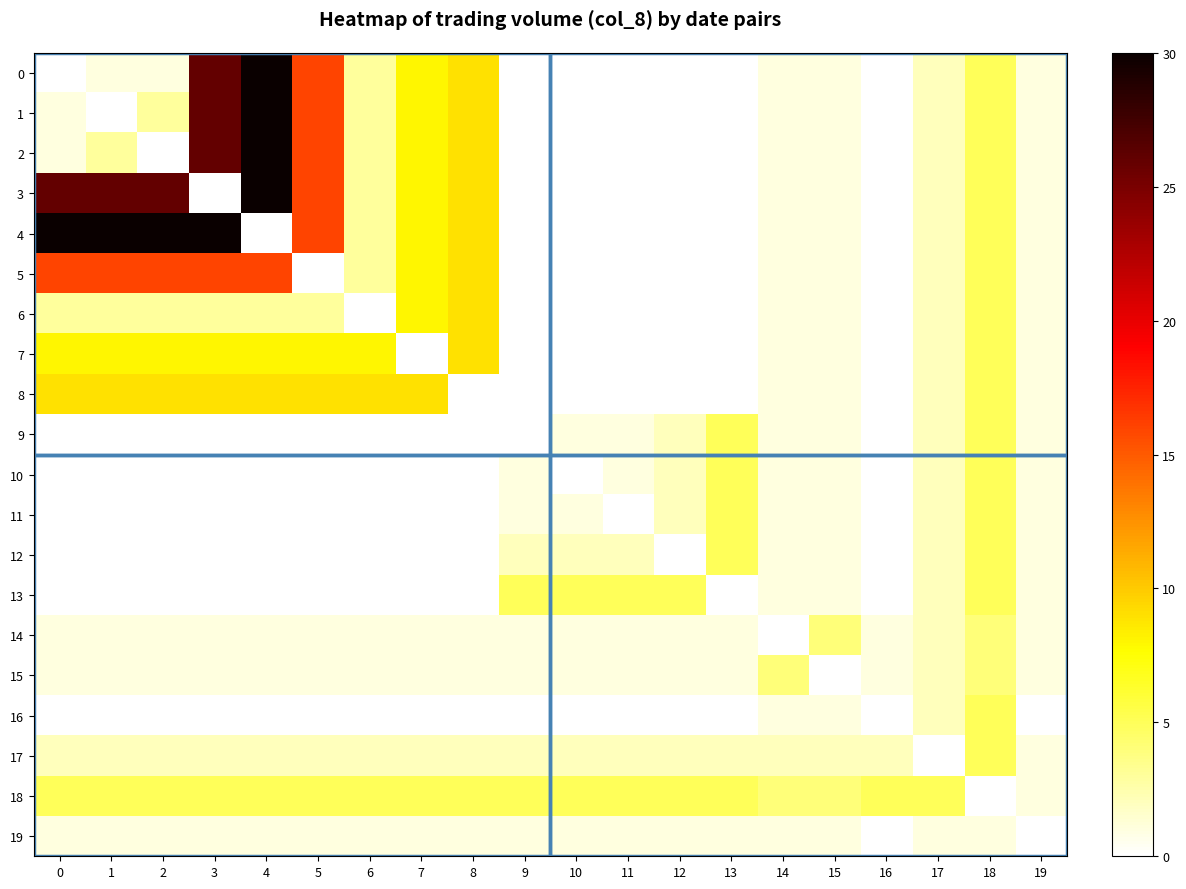

Which series changed the most between 6 and 7?

6